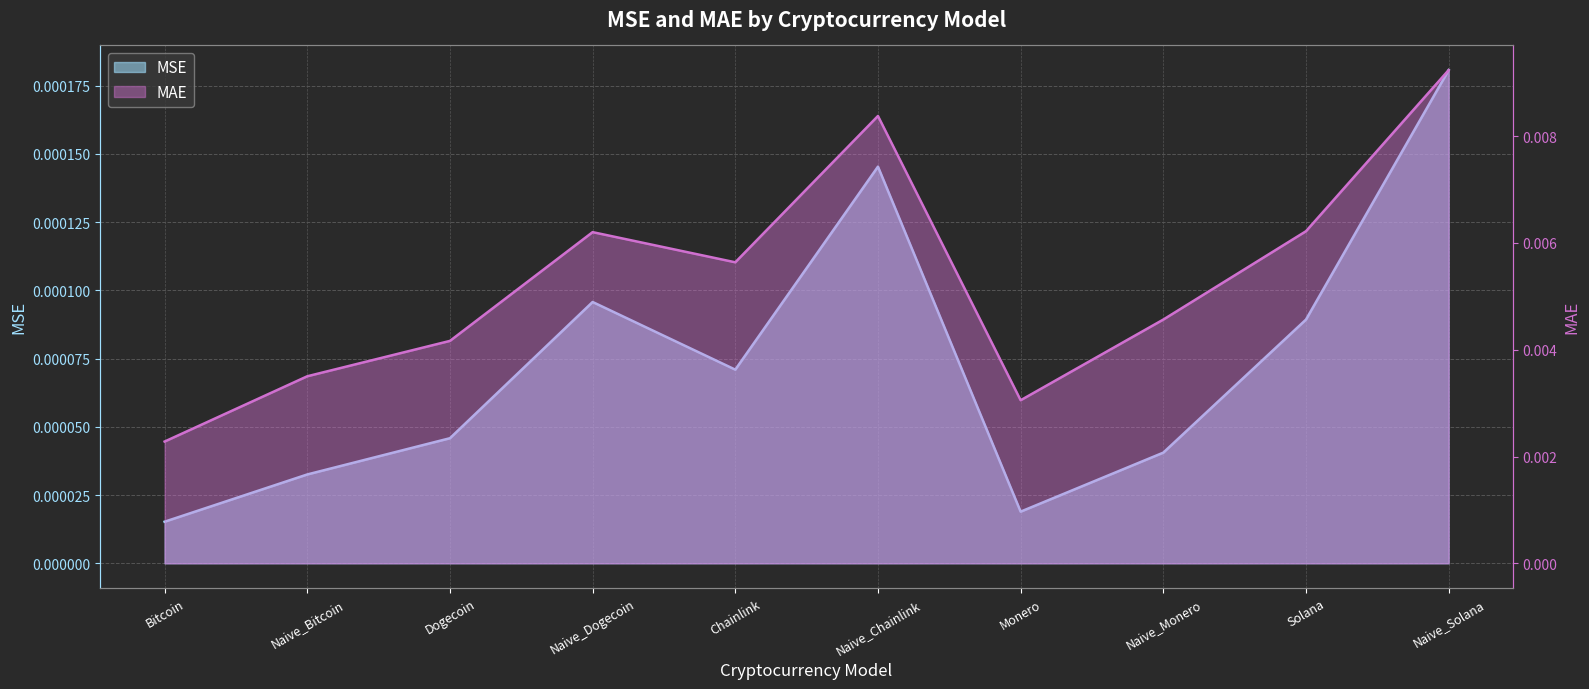

In MSE, how many points are lower than both neighbors (excluding endpoints)?

2